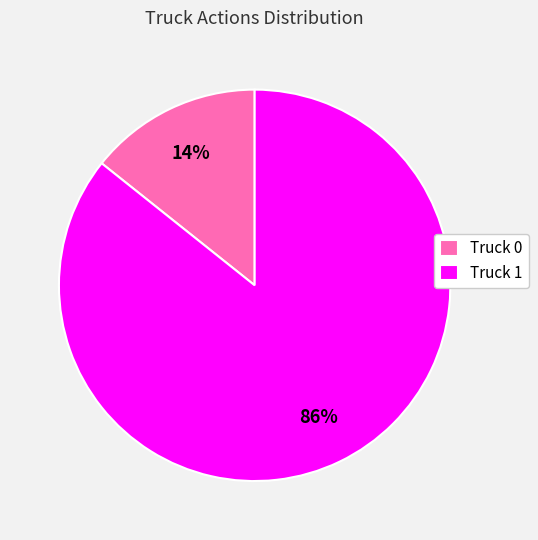

Does Truck 1 account for over 50% of the chart?

Yes